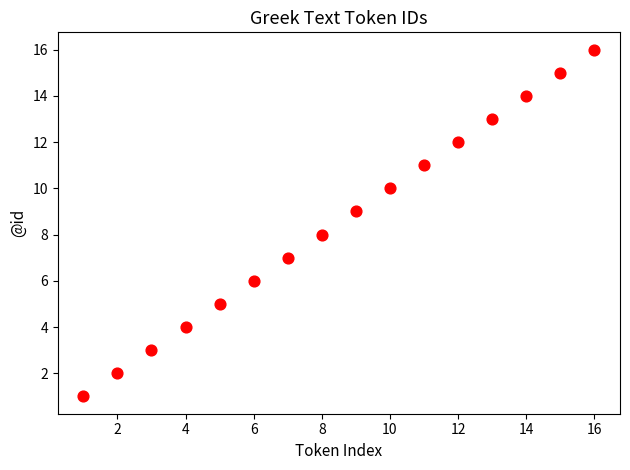

What is the range of X values (max minus min)?

15